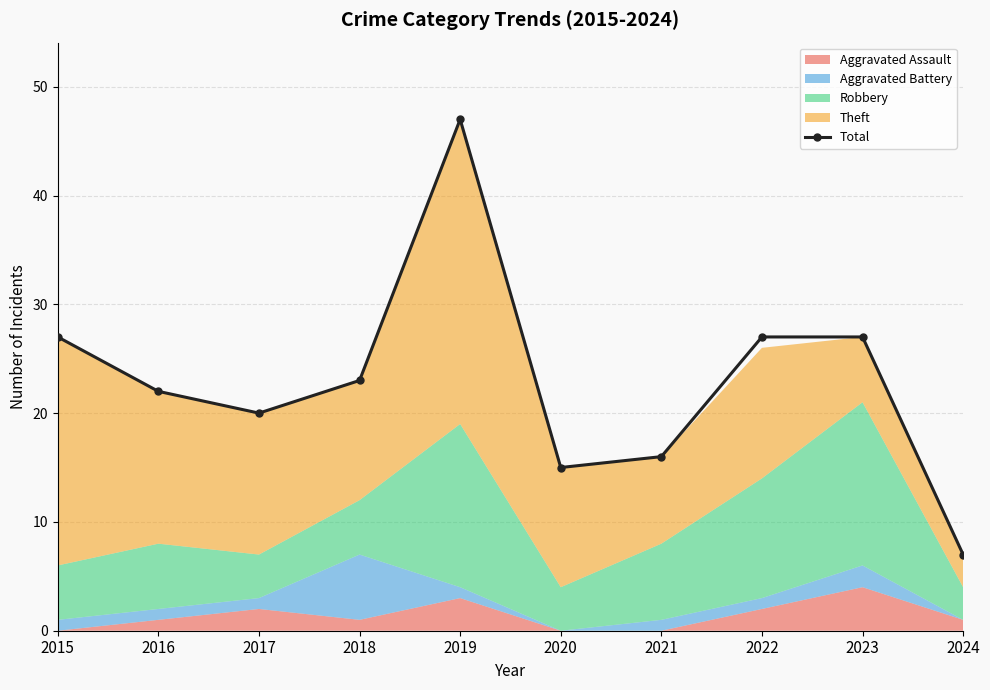

Reading right to left, what are all the values shown in this chart?

2024=7	2023=27	2022=27	2021=16	2020=15	2019=47	2018=23	2017=20	2016=22	2015=27